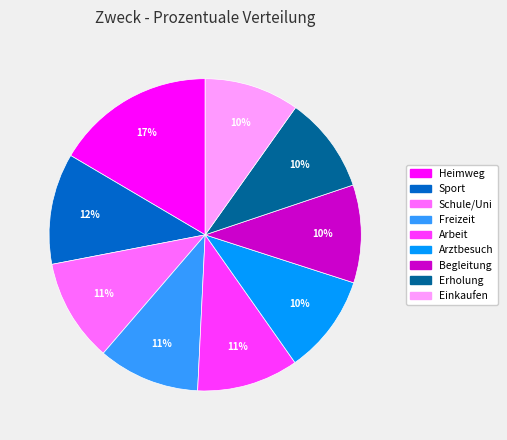

True or false: Arbeit accounts for 11% of the total.

True